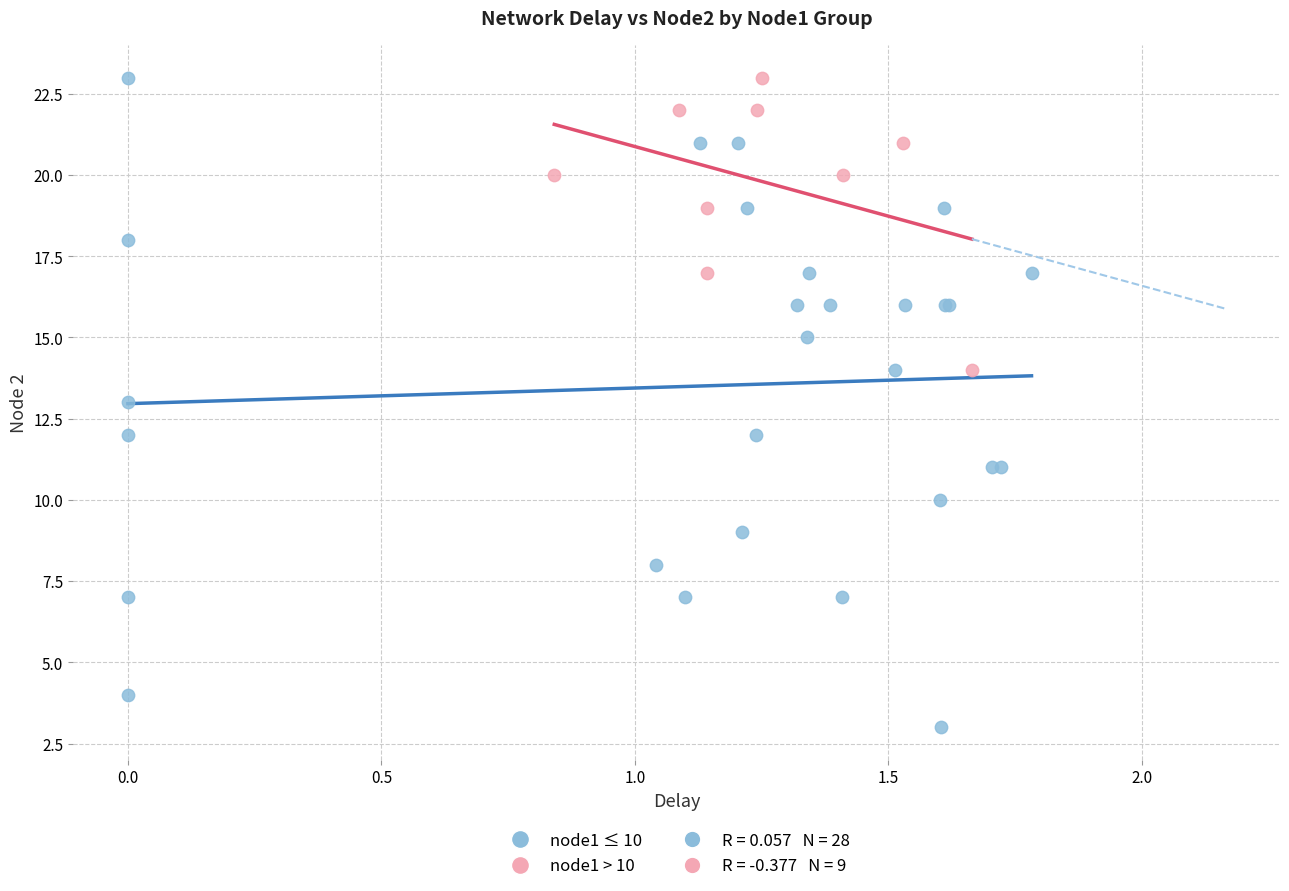

Which series reaches the minimum Y coordinate?

node1 ≤ 10